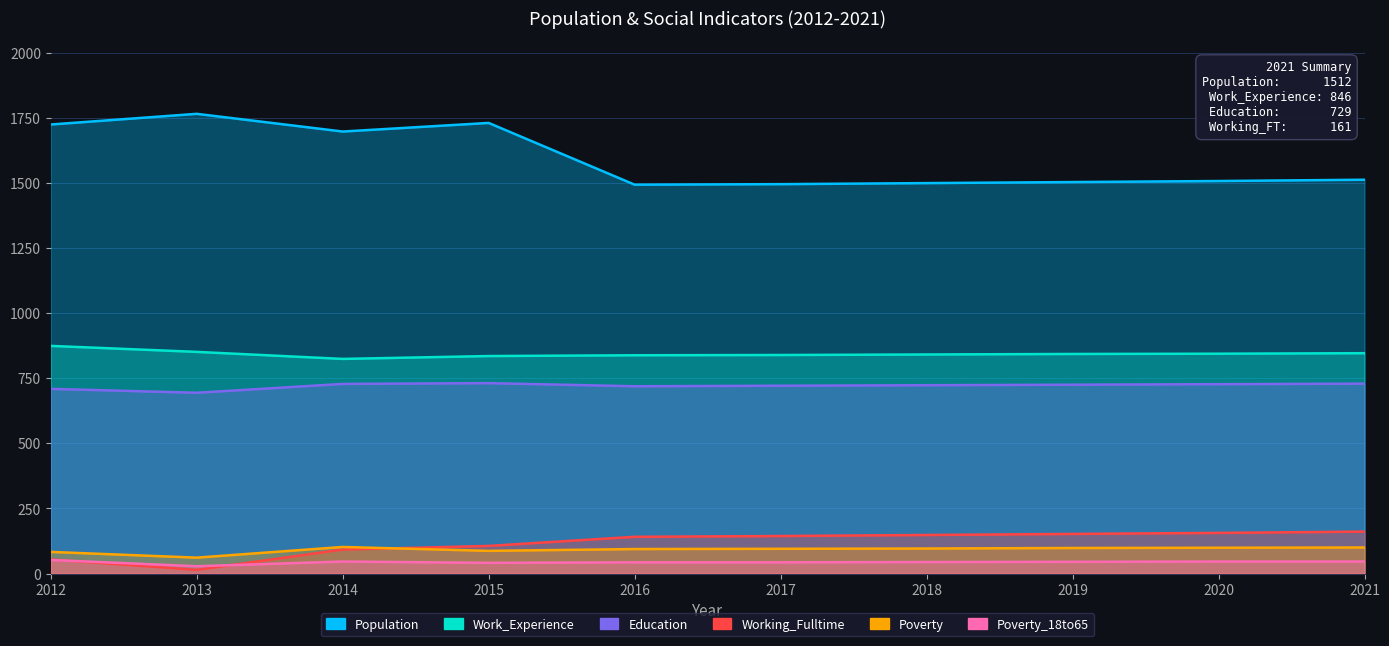

At which category does Poverty reach its first local peak?

2014